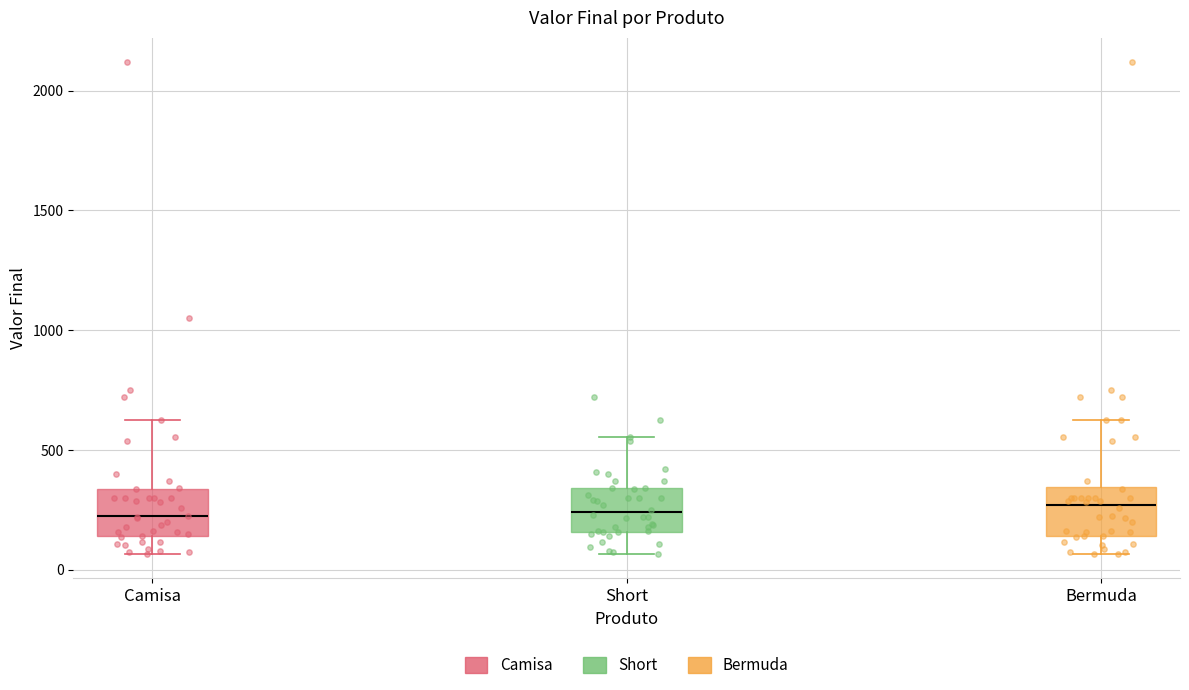

Where is the upper edge of the box for Bermuda on the y-axis? The values are not printed on the chart, so give them approximately, as read against the axis.

350